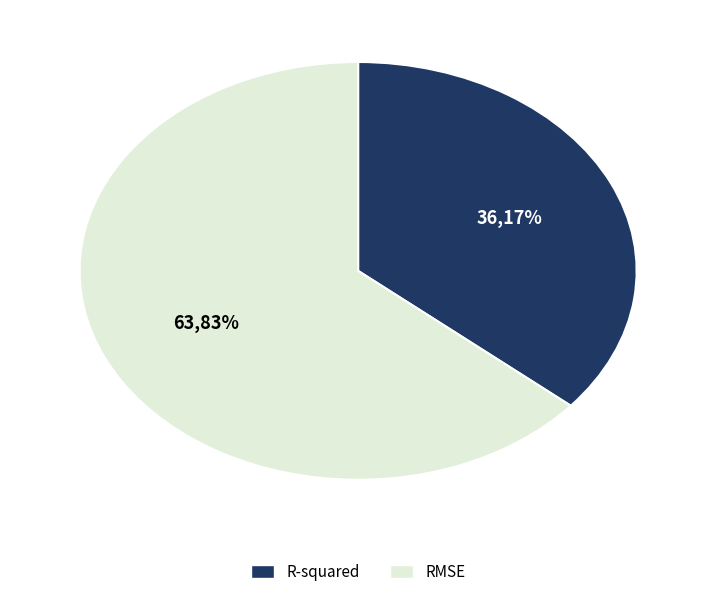

Count the number of slices in the pie.

2